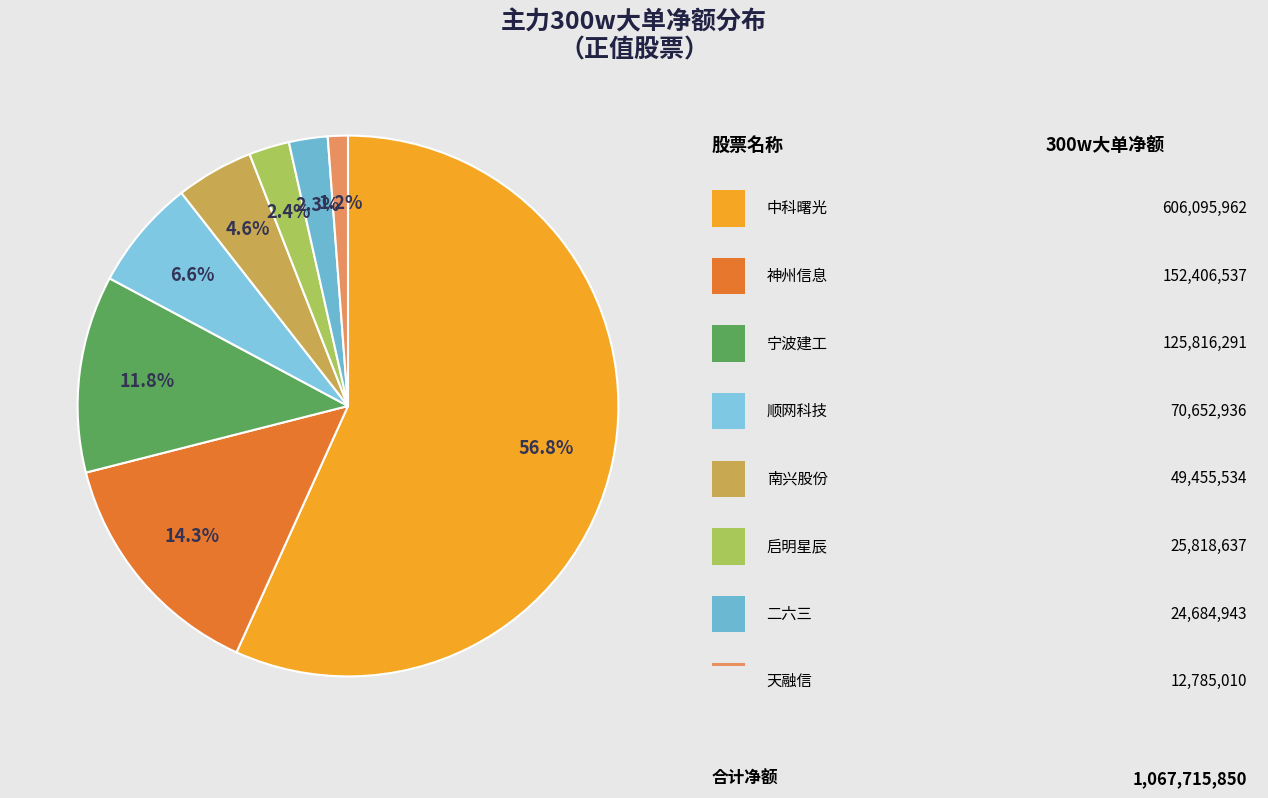

How many slices are in this pie chart?

8